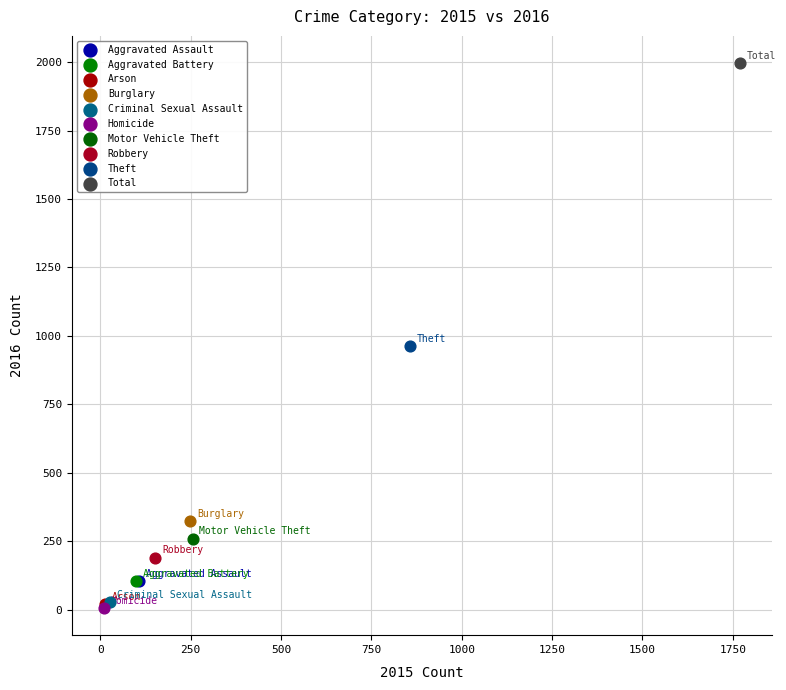

Which series reaches the maximum Y coordinate?

Total